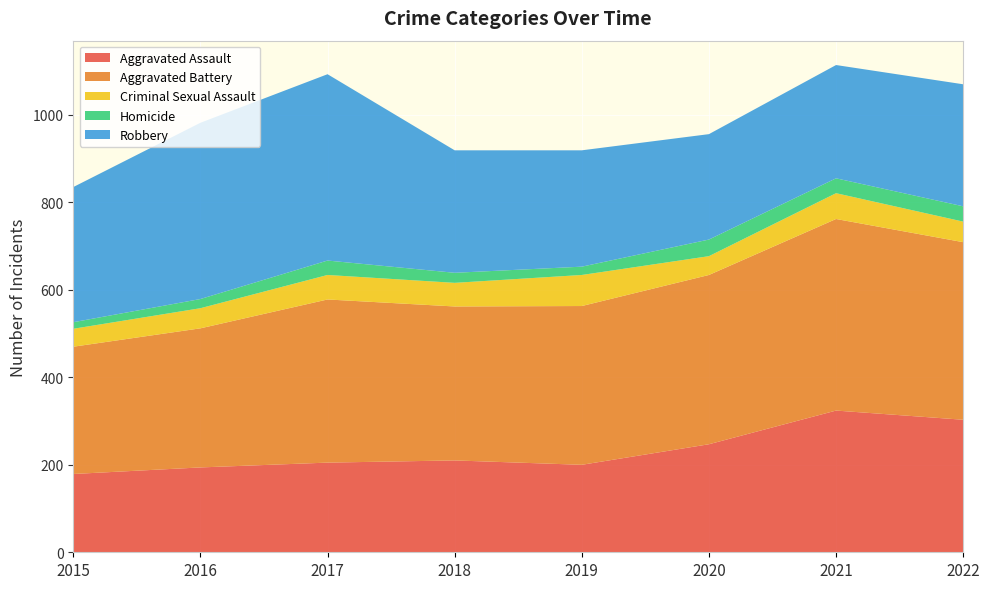

Reading right to left, what are all the values shown in this chart?

Aggravated Assault: 303	324	247	200	210	205	194	179
Aggravated Battery: 406	438	387	363	352	373	318	291
Criminal Sexual Assault: 47	59	43	71	54	56	46	41
Homicide: 35	34	38	19	23	33	21	15
Robbery: 279	259	241	266	280	426	403	309